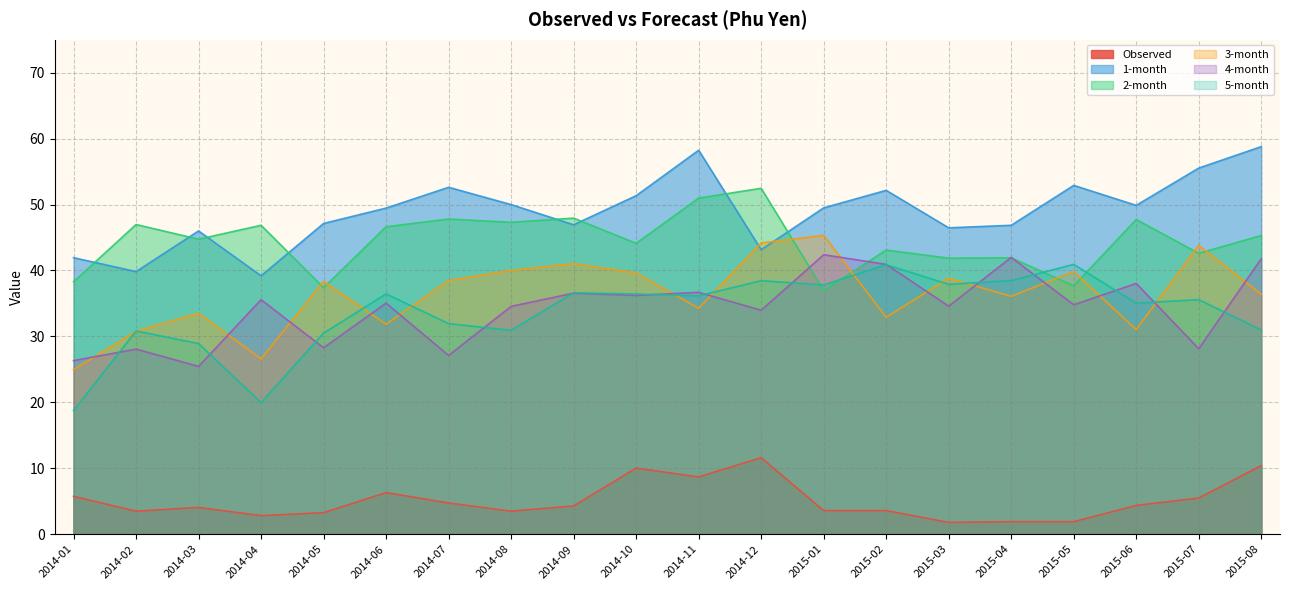

What is the difference between the maximum and second lowest values in the 4-month series?

16.1